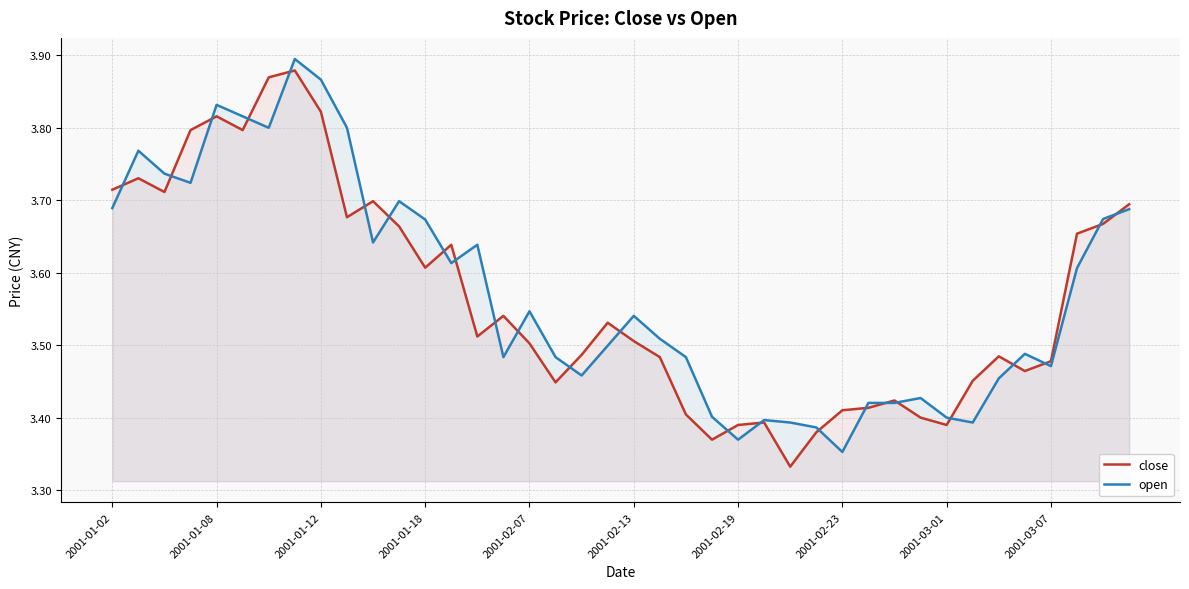

What is the highest value of the close series?

3.9